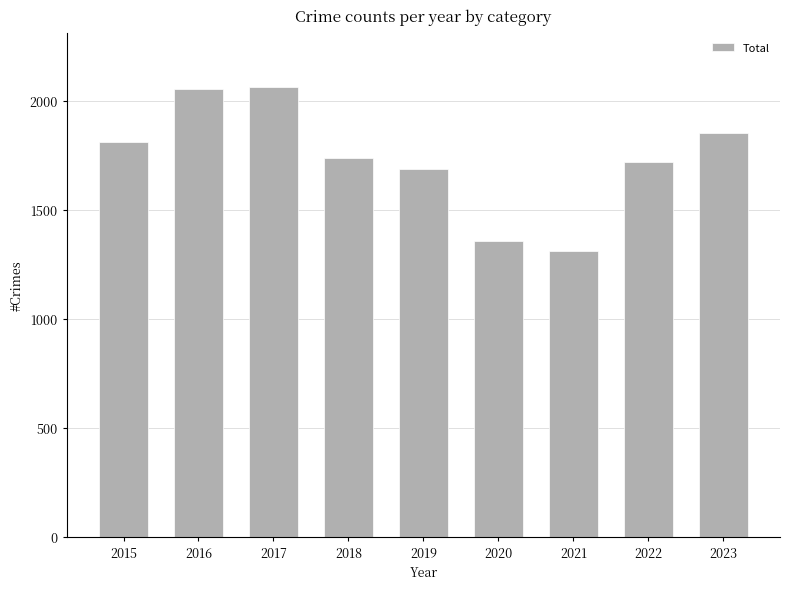

What is the difference between the maximum and minimum values?

754